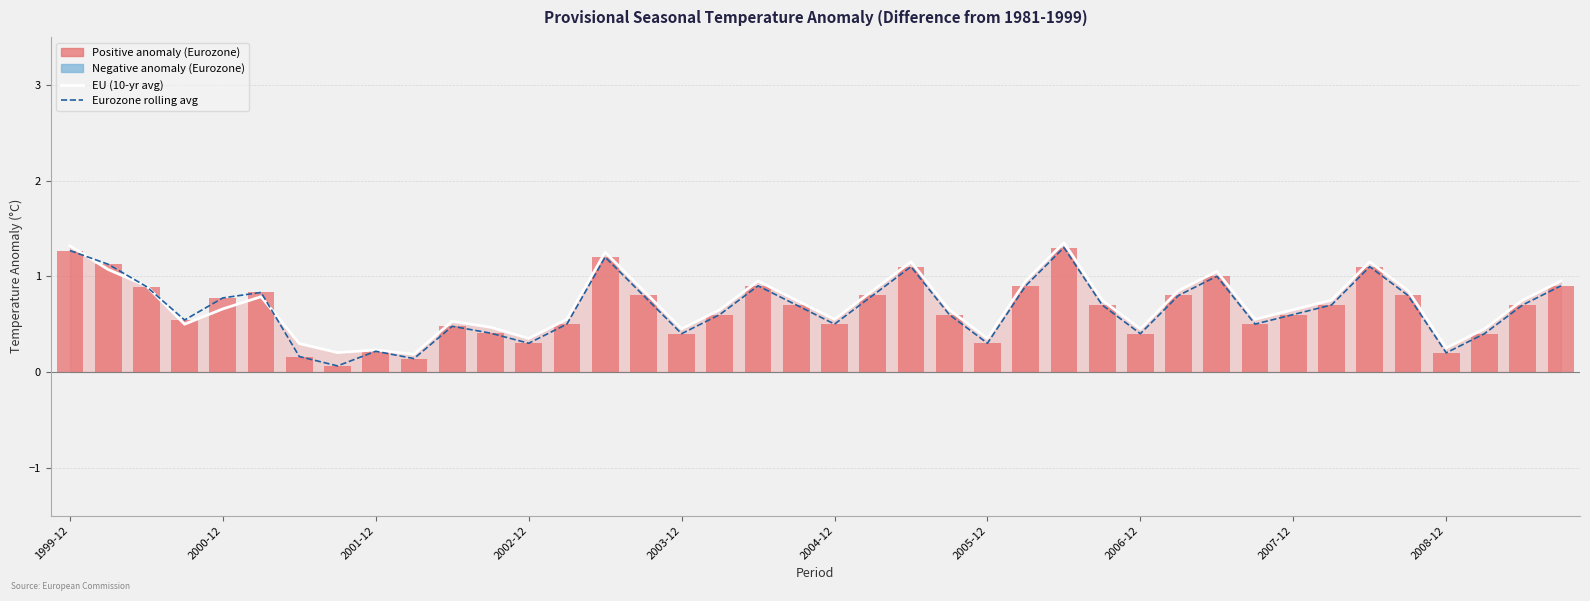

At how many categories does at least one series exceed 0?

40